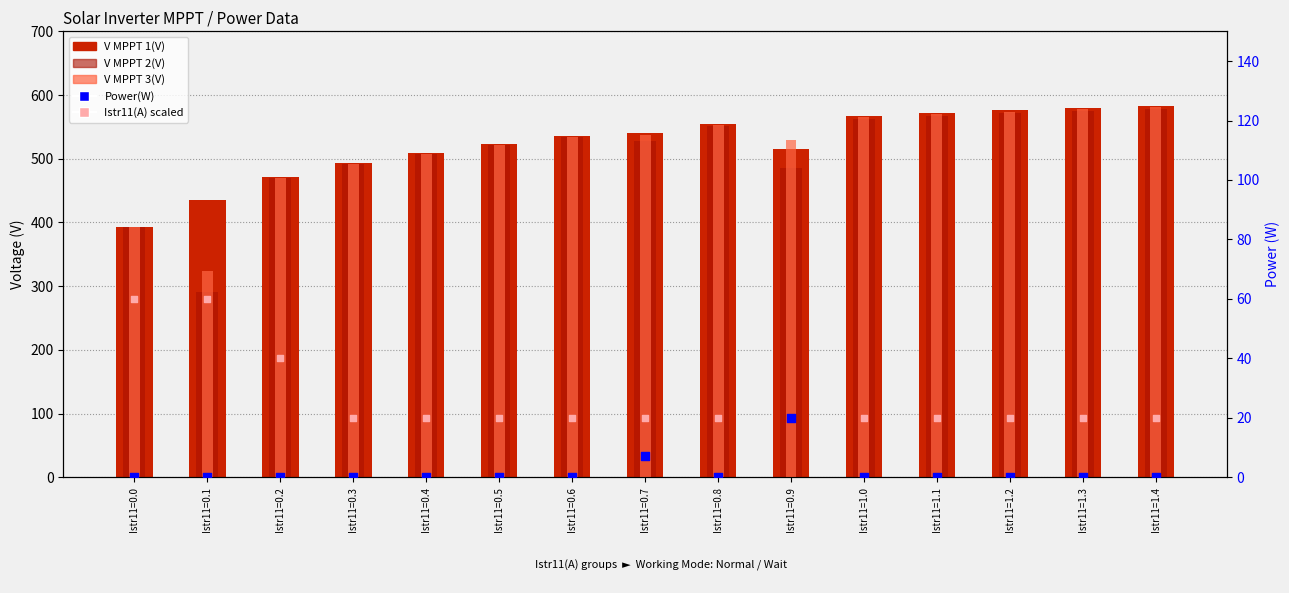

At which category is the sum across all series the highest?

Istr11=1.4